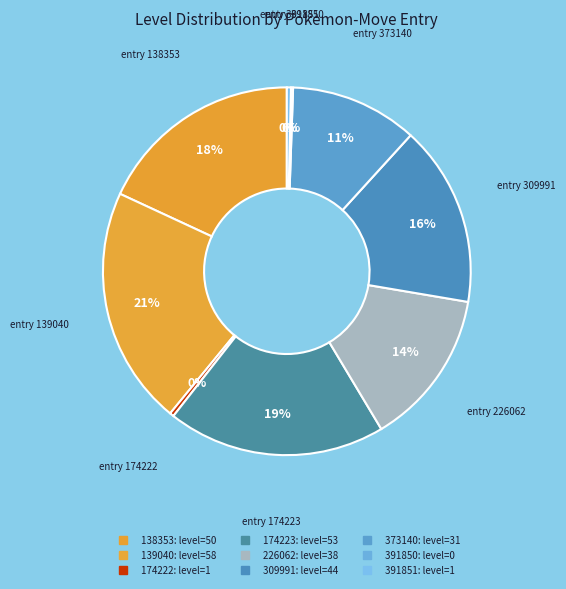

Is it true that 309991 is 2% of the pie?

False